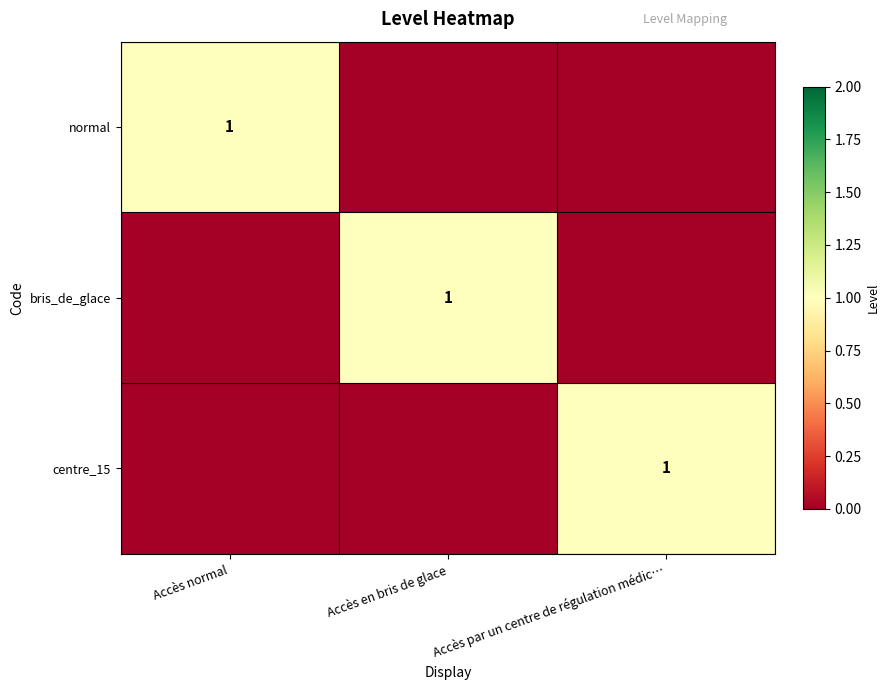

The value of centre_15 at Accès par un centre de régulation médic… is 1. True or false?

True